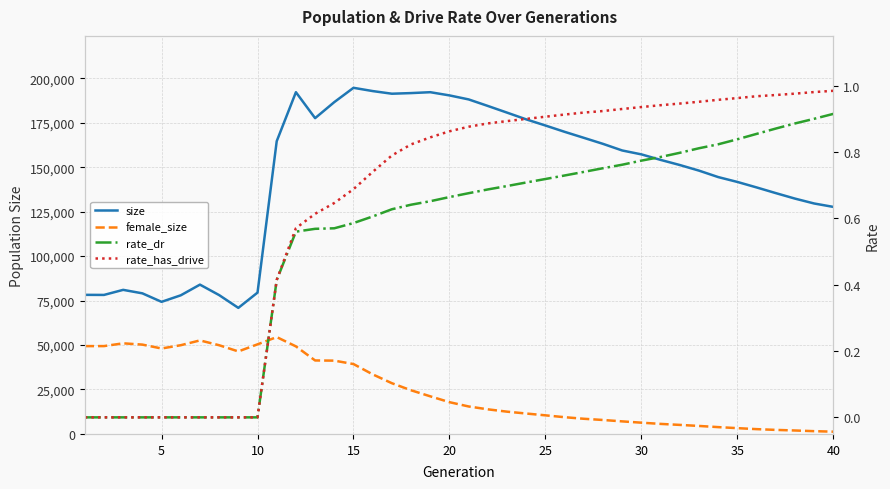

What are all the series names shown in the legend?

size, female_size, rate_dr, rate_has_drive